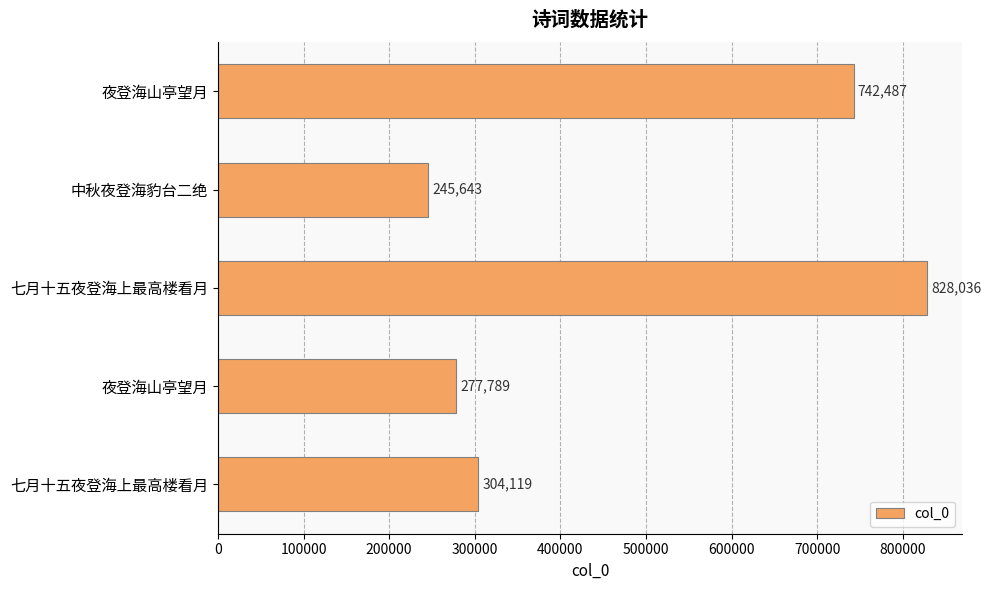

Does the chart contain any negative values?

No